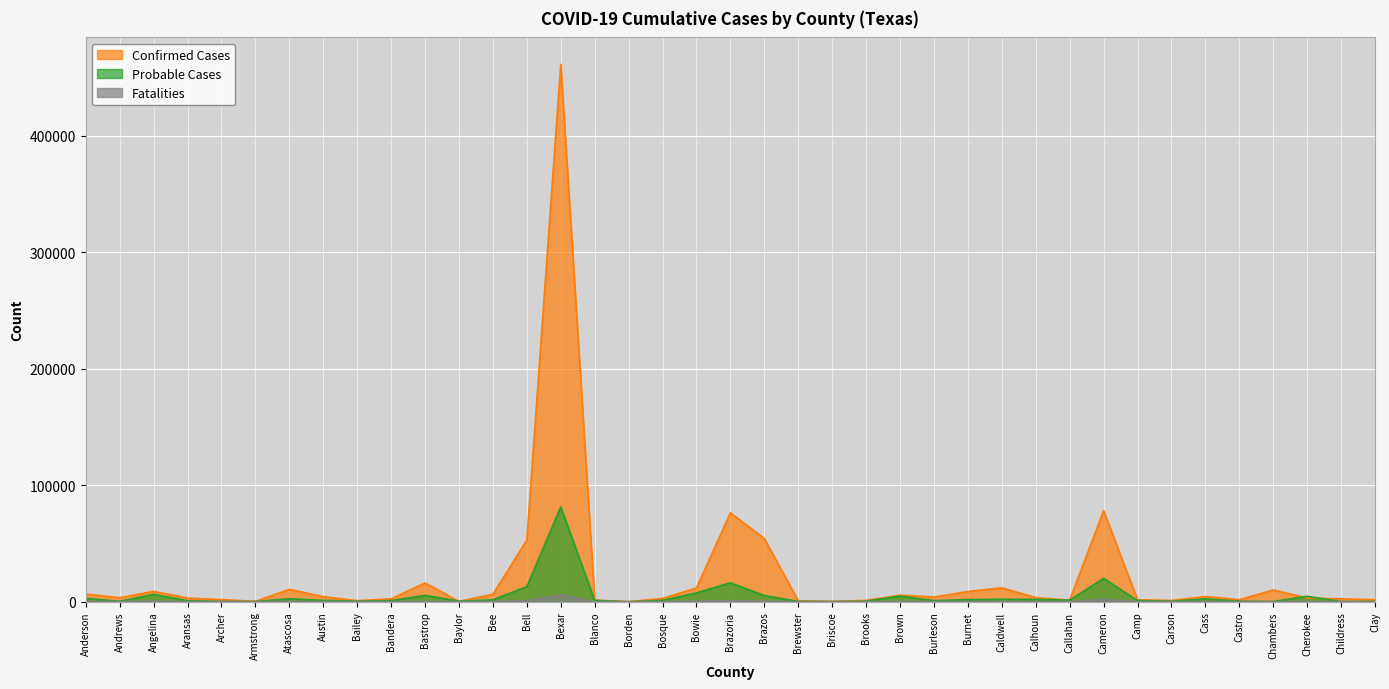

The value of Fatalities at Andrews is 47. True or false?

False